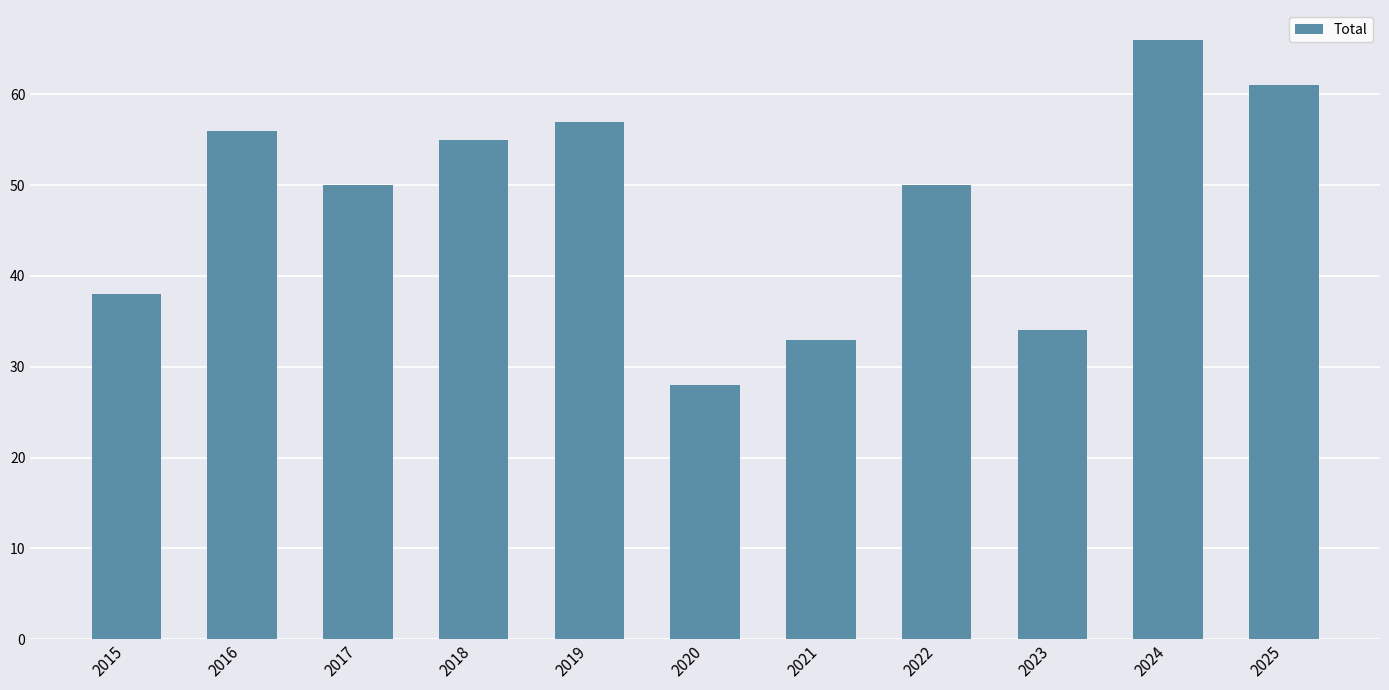

The value at 2019 is 57. True or false?

True